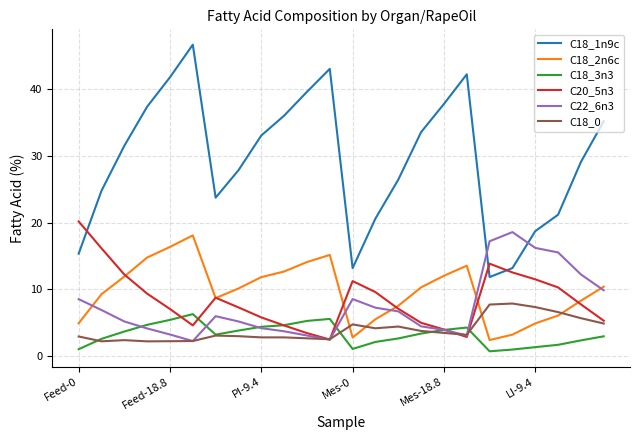

True or false: C18_0 and C18_1n9c intersect in this chart.

False